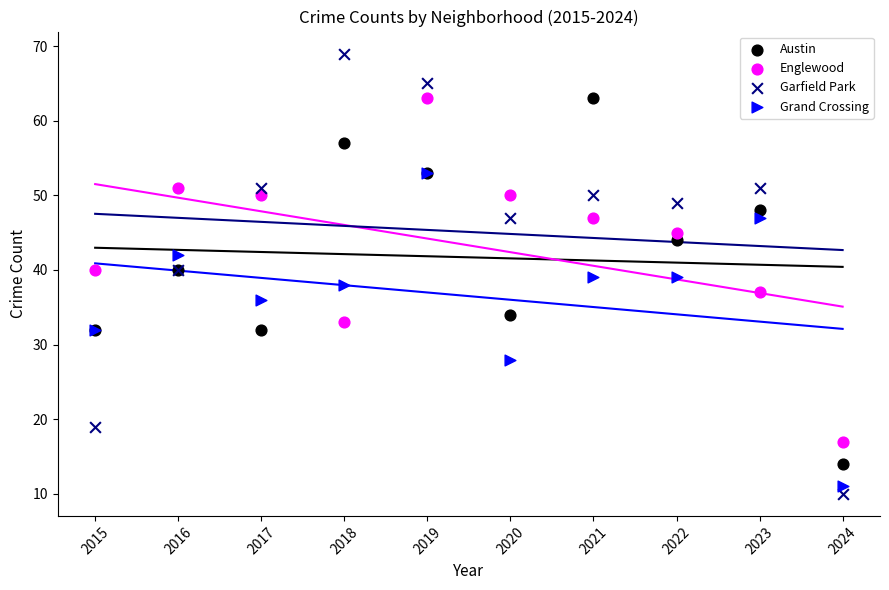

Which series reaches the maximum Y coordinate?

Garfield Park